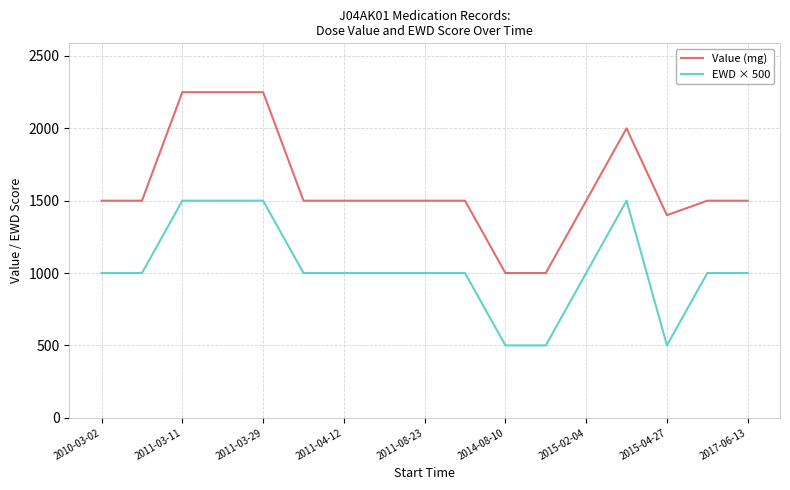

Which series has the widest spread of values?

Value (mg)